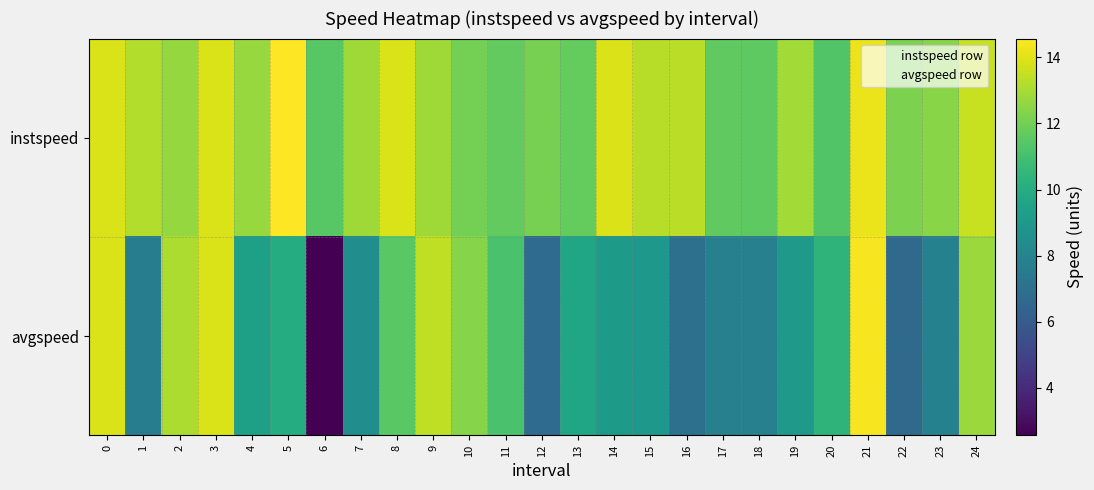

Count the number of data series in this chart.

2